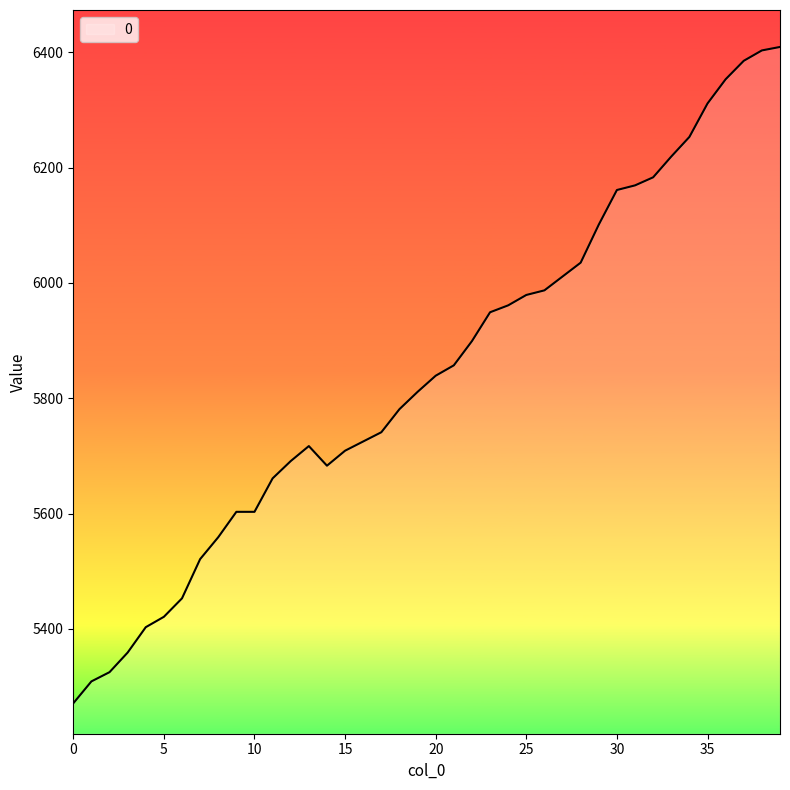

What is the minimum value shown in the chart?

5271